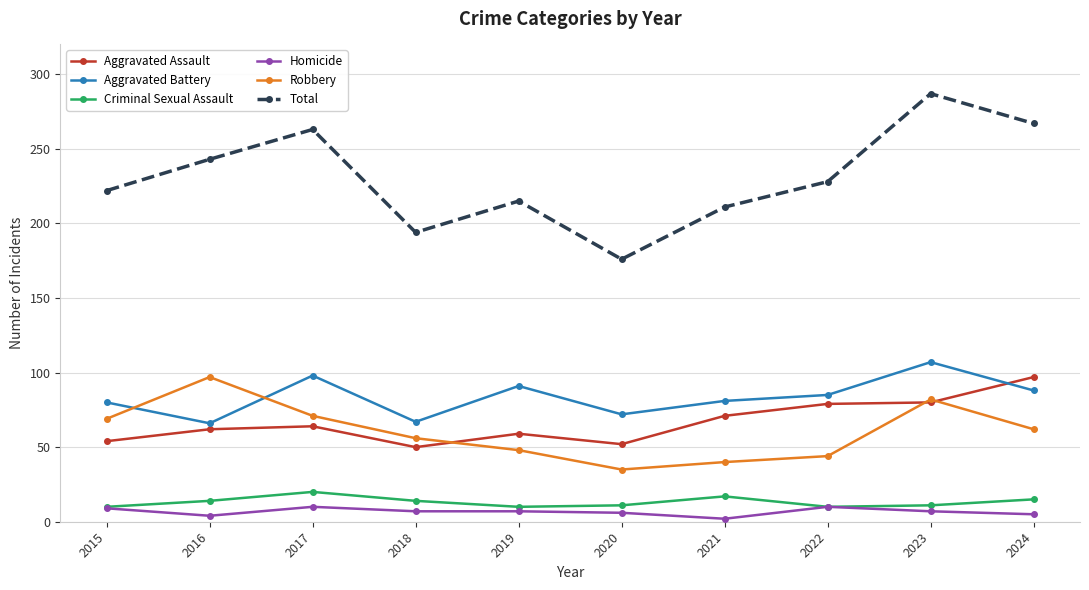

Where does the Aggravated Battery series first go above 85?

2017